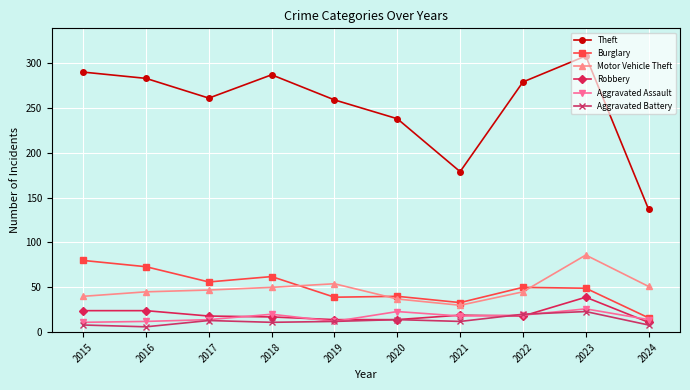

Which category has the highest value in the Aggravated Battery series?

2023